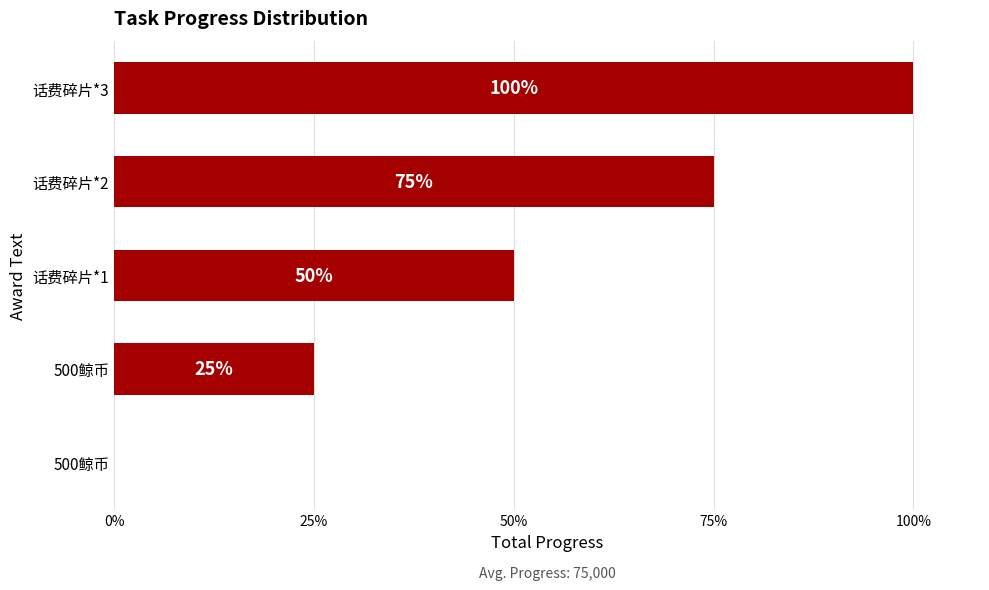

List the labels in order of value, smallest first.

500鲸币, 500鲸币, 话费碎片*1, 话费碎片*2, 话费碎片*3